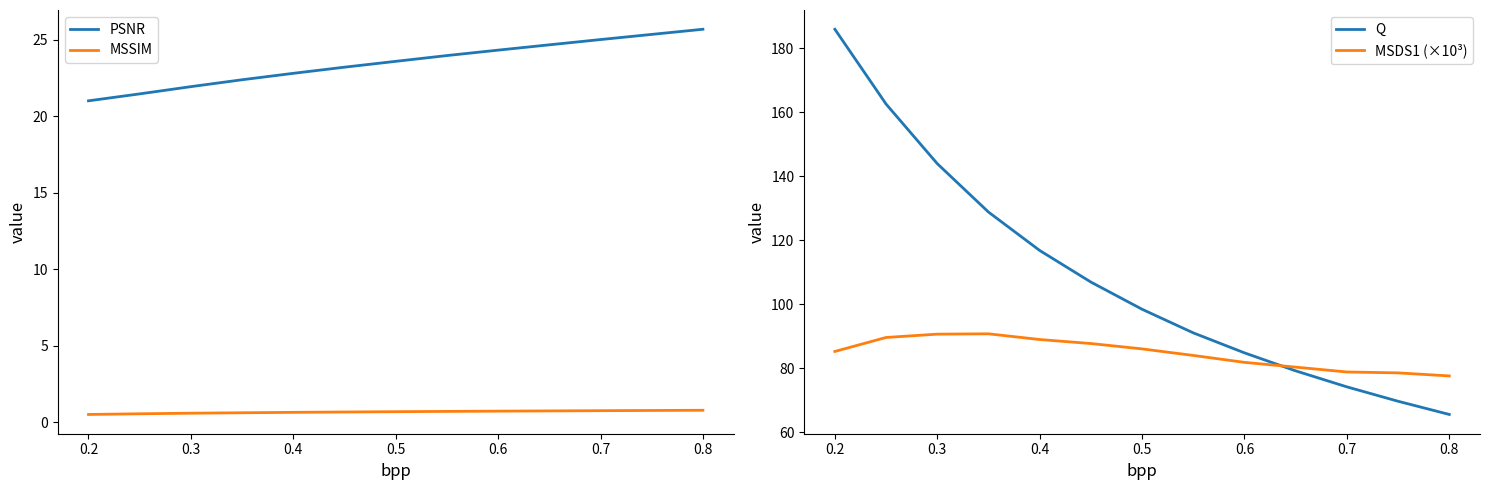

True or false: MSDS1 (×10³) has more than 2 interior local peaks.

False